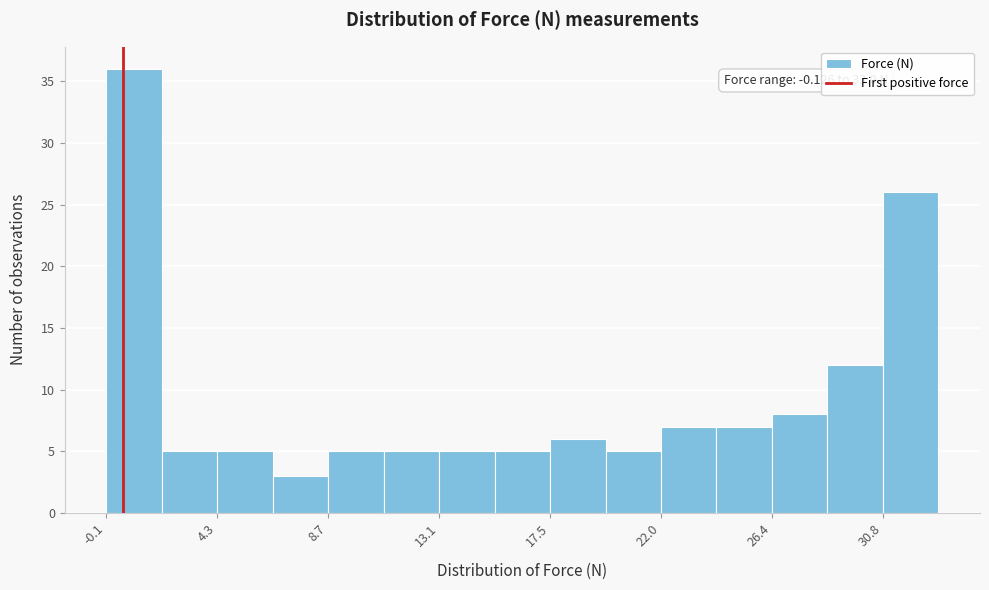

Which range on the x-axis has the tallest bar?

0.0 to 2.0